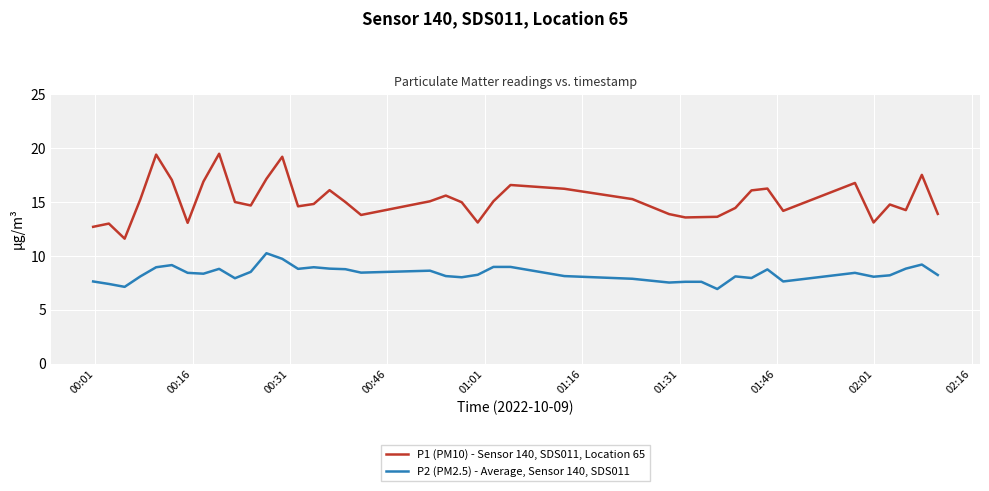

What is the minimum value shown in the chart?

6.9